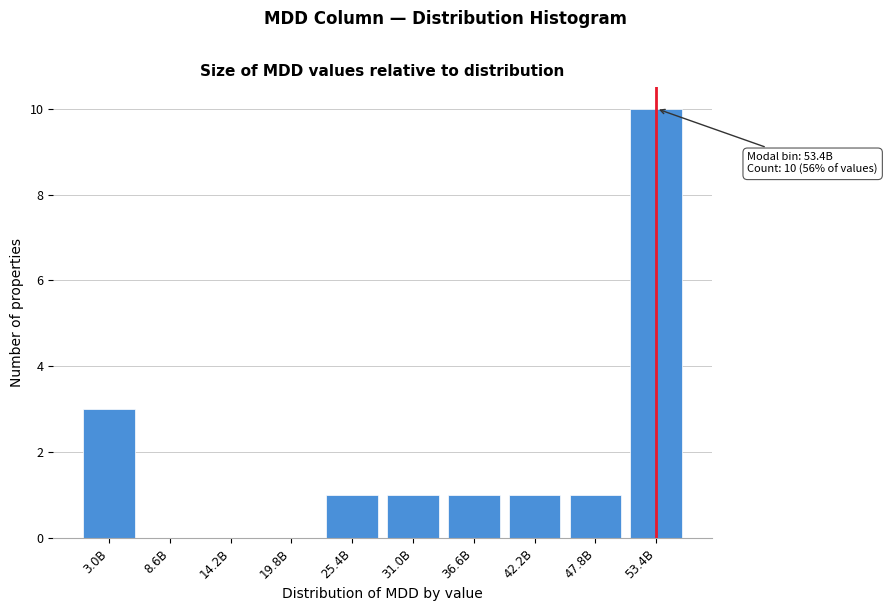

Reading right to left, transcribe all the data shown in this chart.

53.4B=10	47.8B=1	42.2B=1	36.6B=1	31.0B=1	25.4B=1	19.8B=0	14.2B=0	8.6B=0	3.0B=3